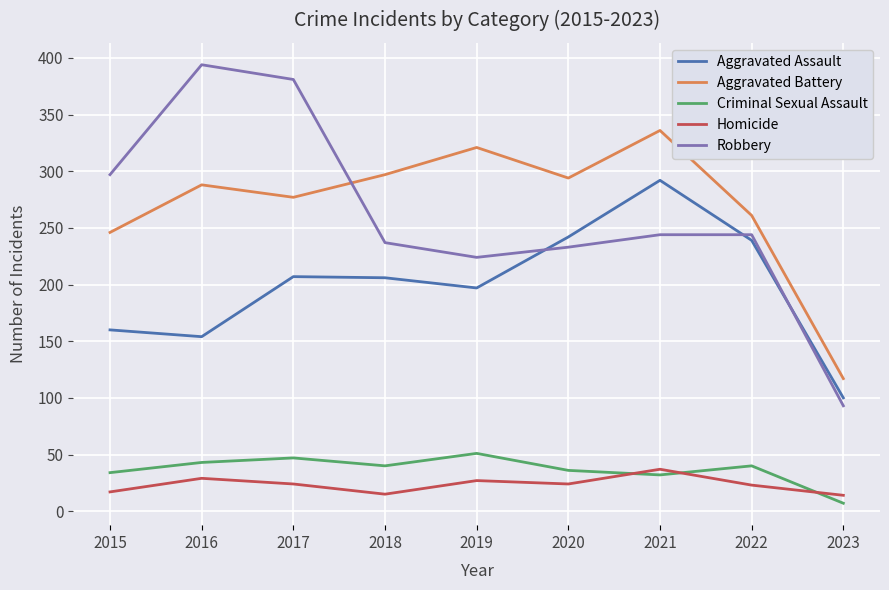

What is the difference between the maximum and minimum values in the Homicide series?

23